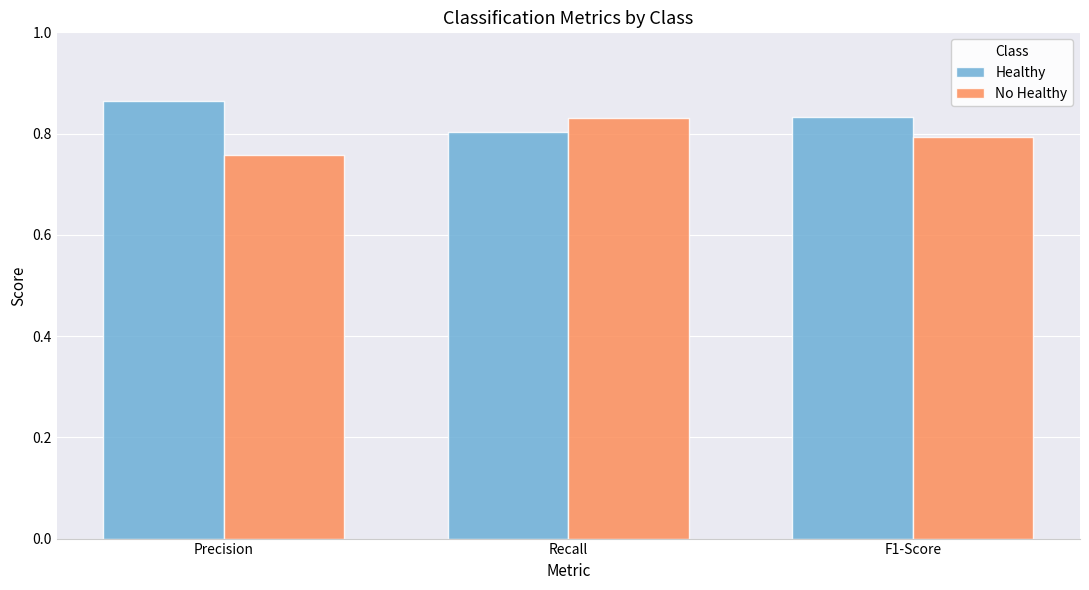

What is the total value across all series at F1-Score?

1.6